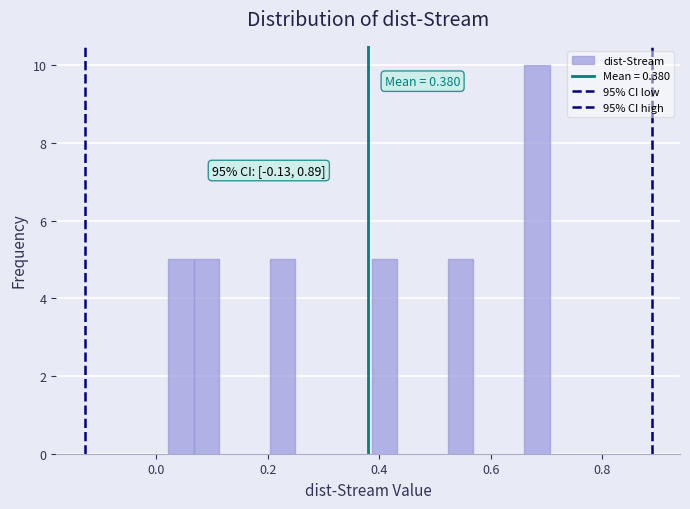

Around what value on the x-axis is the tallest bar? Give the approximate position of its centre, as read against the axis.

0.68